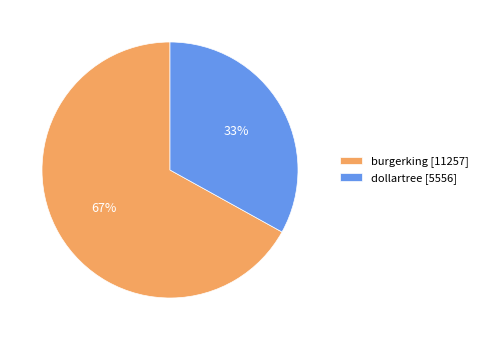

Which category has the smallest portion of the pie?

dollartree